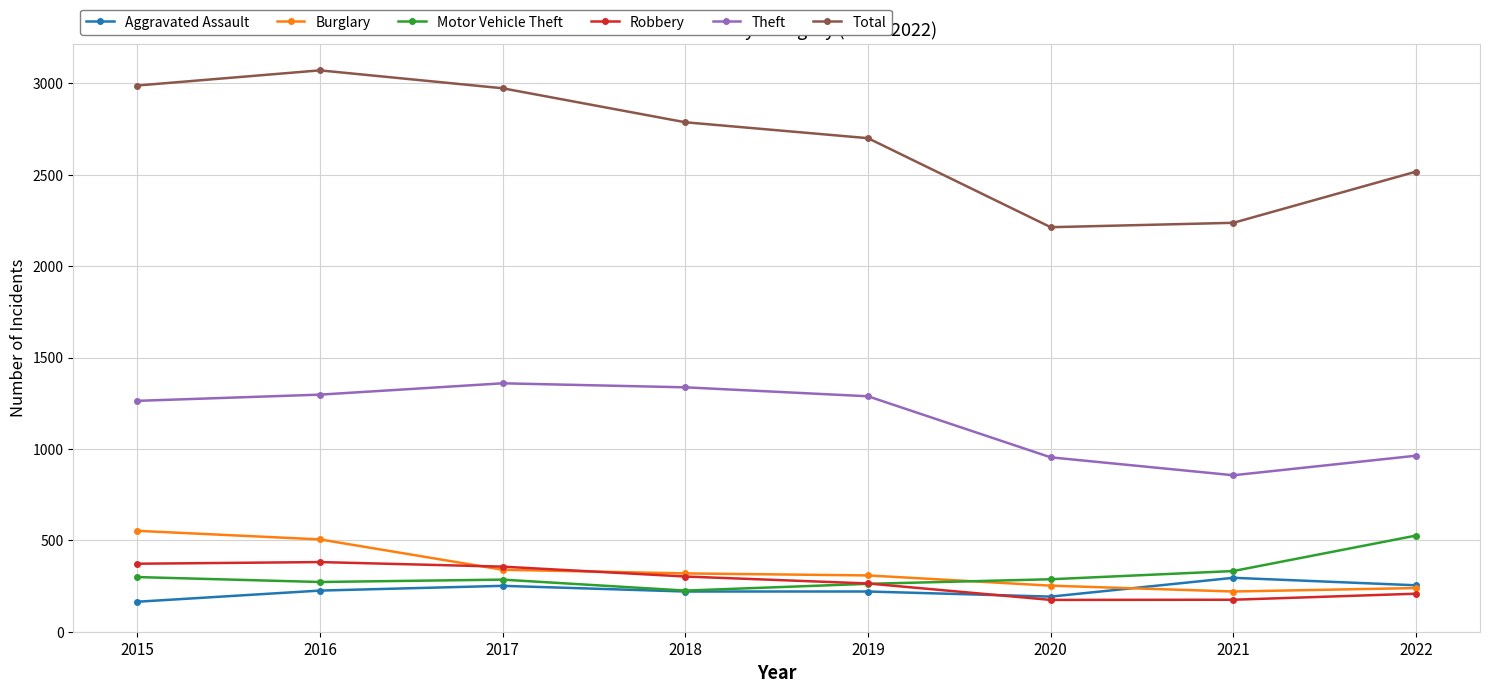

What is the difference between the highest and lowest values at 2016?

2846